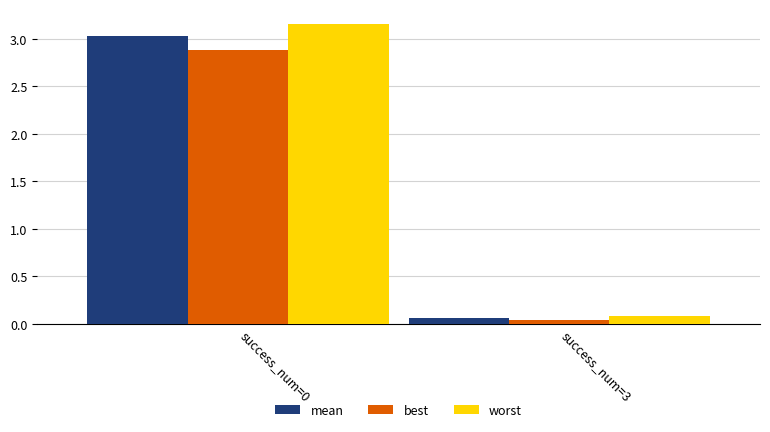

The value of worst at success_num=3 is 0.1. True or false?

True